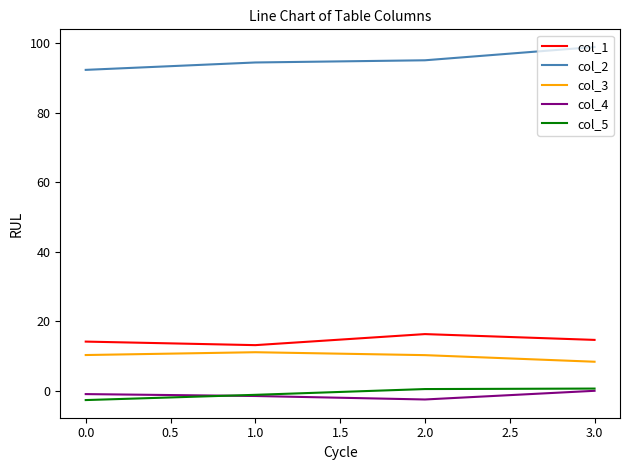

At which label does col_4 reach its peak?

3.0